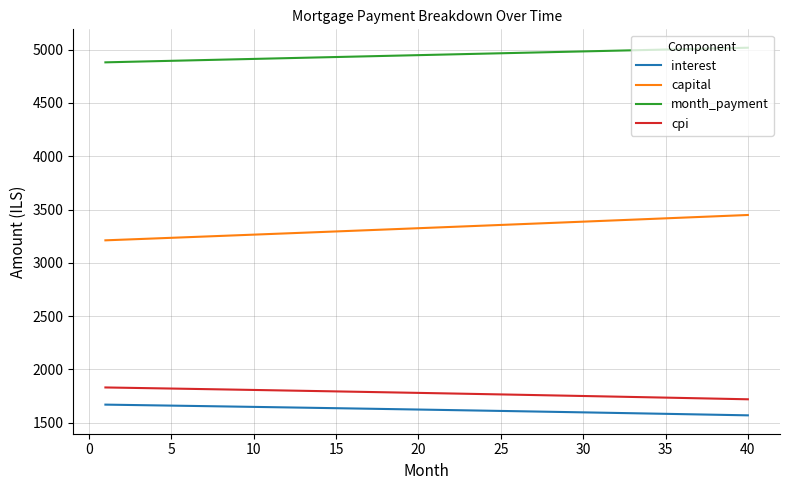

True or false: month_payment and interest cross at least once.

False